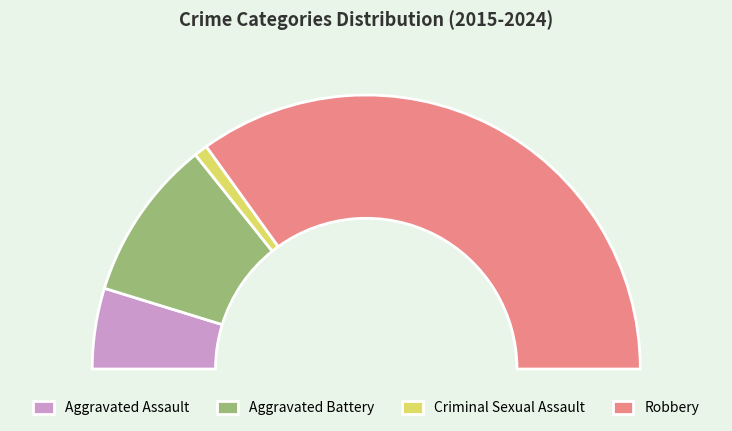

To the nearest percent, what percentage of the pie is Robbery?

70%